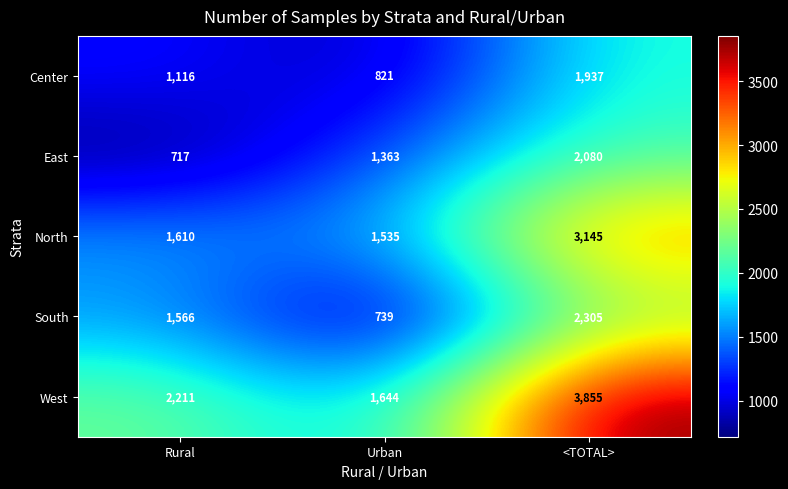

What is the difference between the Center values at <TOTAL> and Urban?

1116